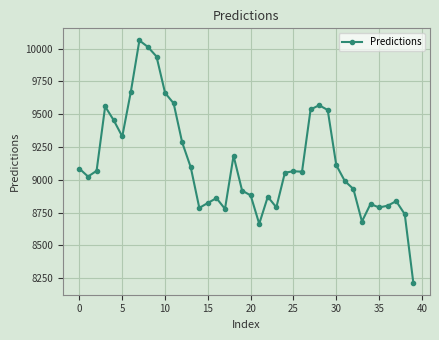

What is the maximum value shown in the chart?

10063.0